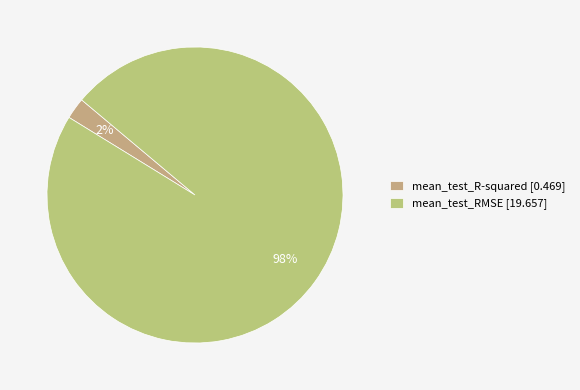

Is there a majority slice in this chart?

Yes